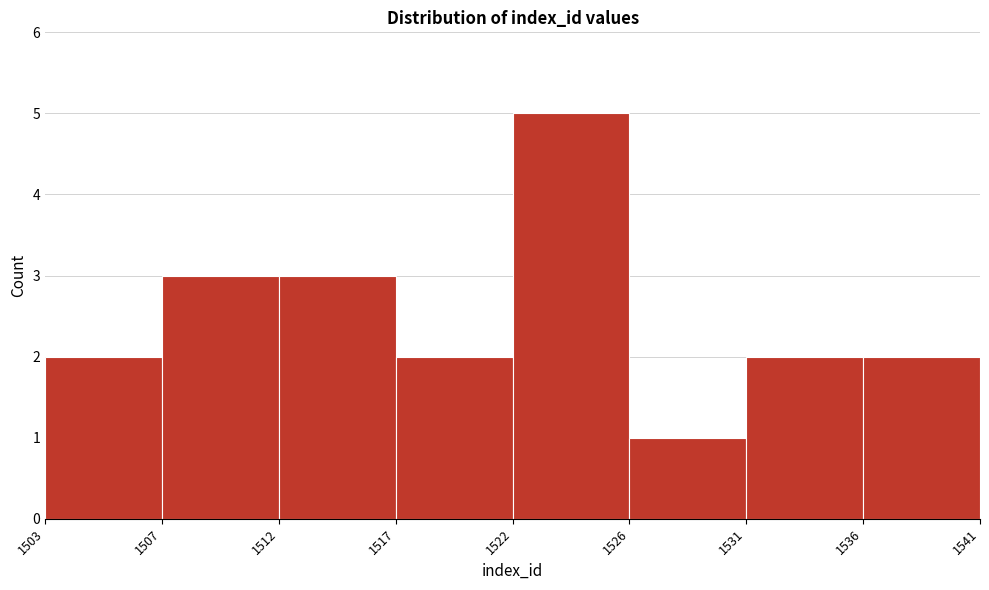

Reading right to left, extract all data points from this chart.

1536=2	1531=2	1526=1	1522=5	1517=2	1512=3	1507=3	1503=2